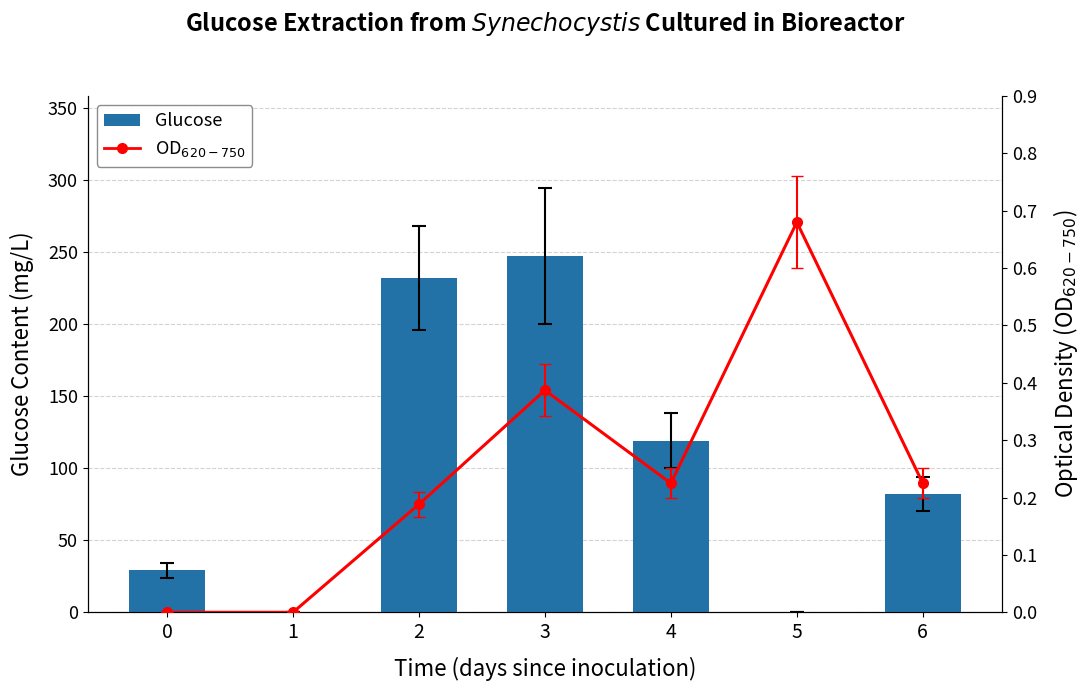

Reading left to right, list all the values displayed in this chart.

Glucose: 0=29.0	1=0.0	2=232.0	3=247.0	4=119.0	5=0.0	6=82.0
OD$_{620-750}$: 0=0.0	1=0.0	2=0.2	3=0.4	4=0.2	5=0.7	6=0.2